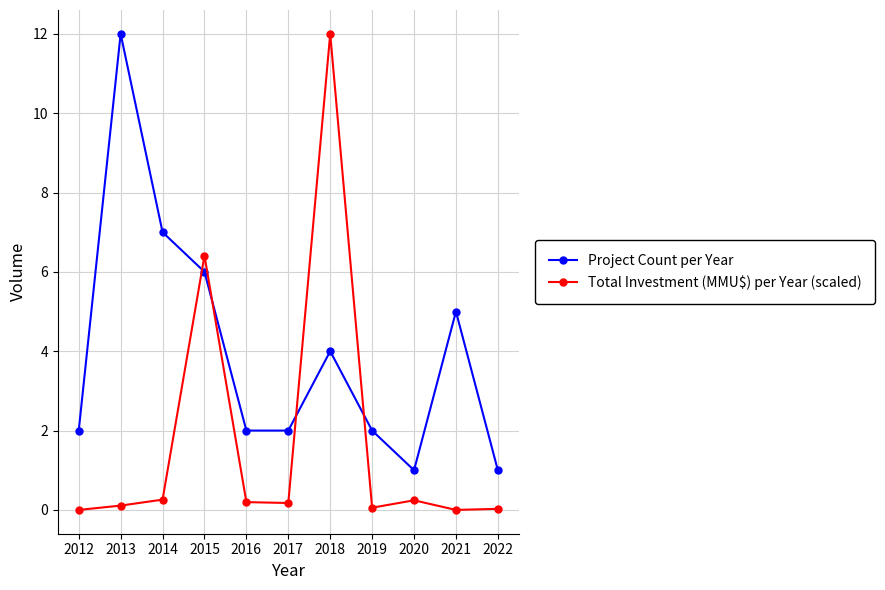

What is the average value of the Project Count per Year series?

4.0